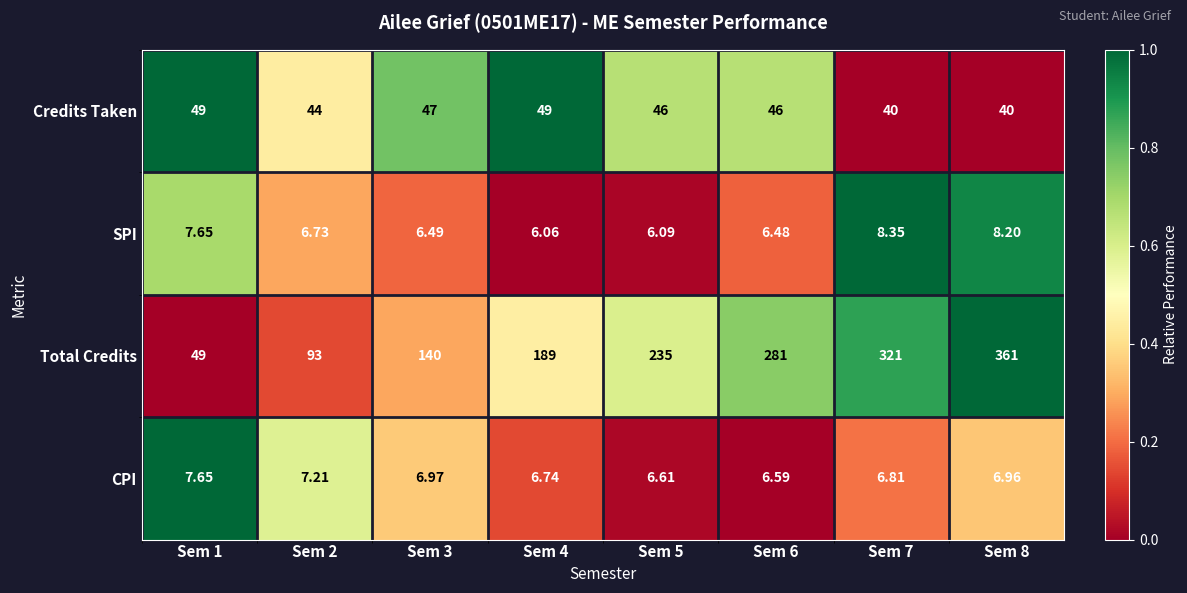

Between Sem 2 and Sem 8, which series saw the biggest shift?

Total Credits